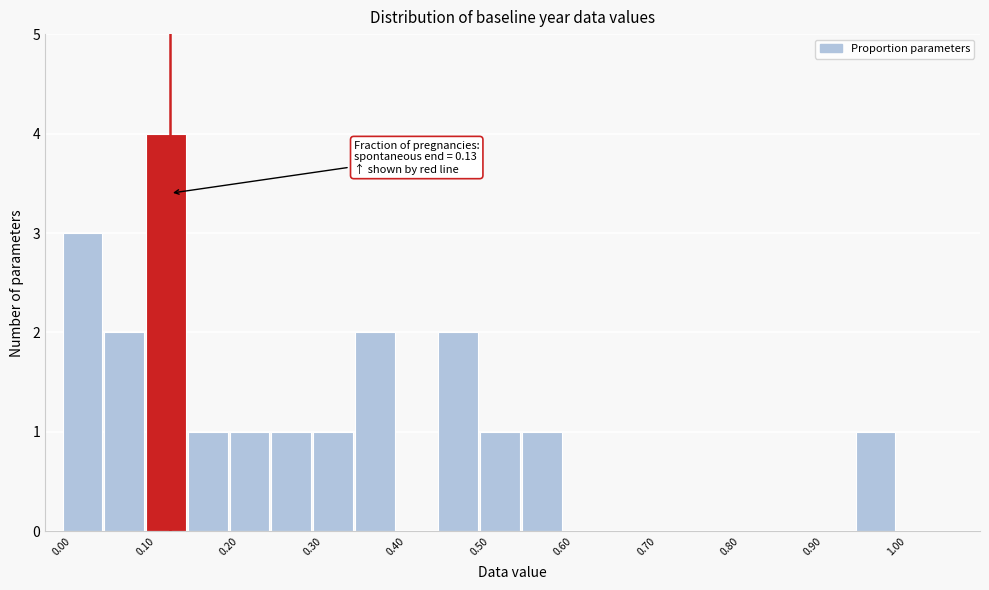

Over which range of the x-axis is the bar tallest?

0.10 to 0.15